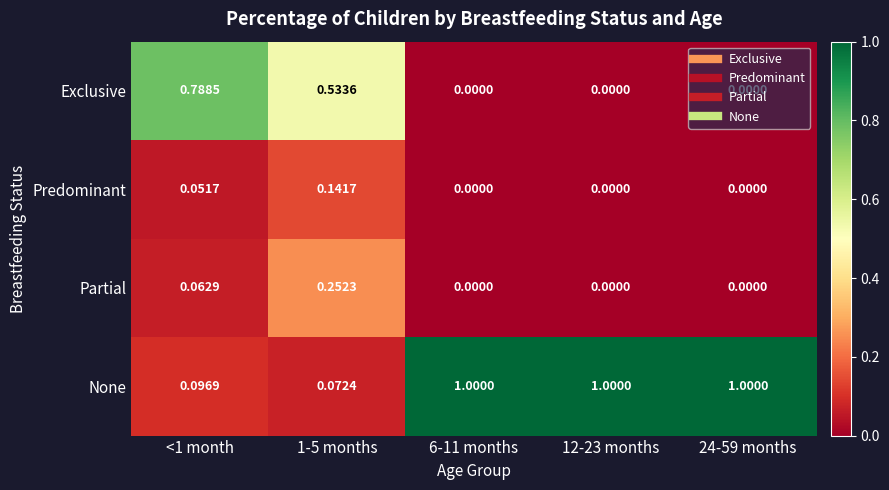

How many series are shown in this chart?

4